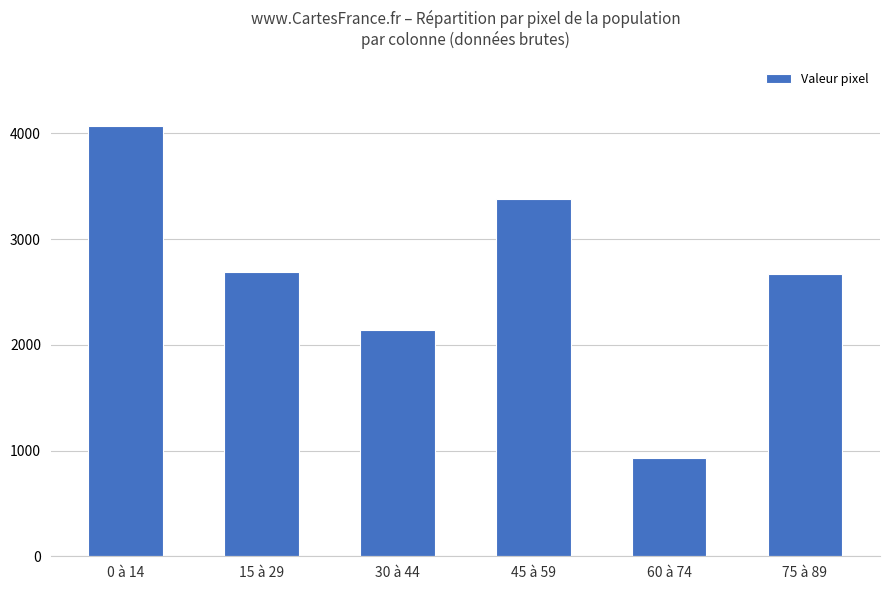

What is the difference between the maximum and minimum values?

3134